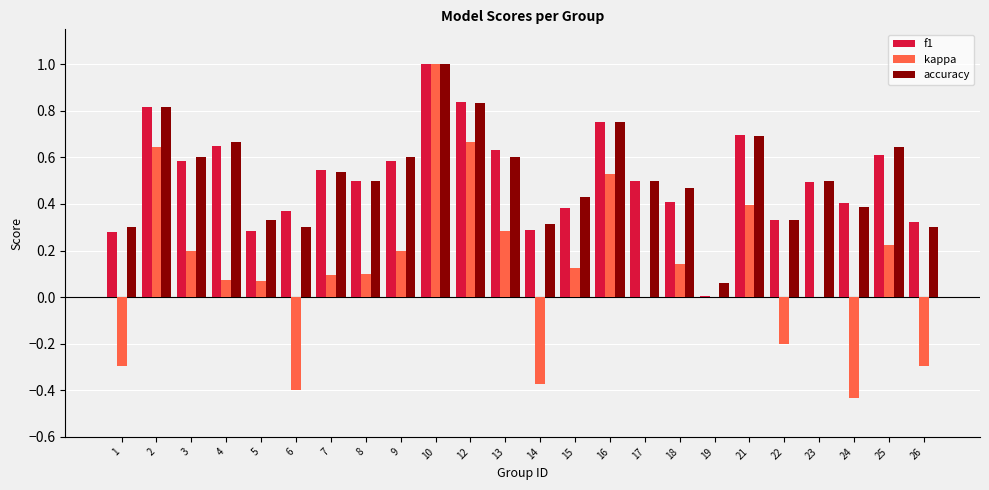

Is it true that f1 equals 1.4 at 12?

False